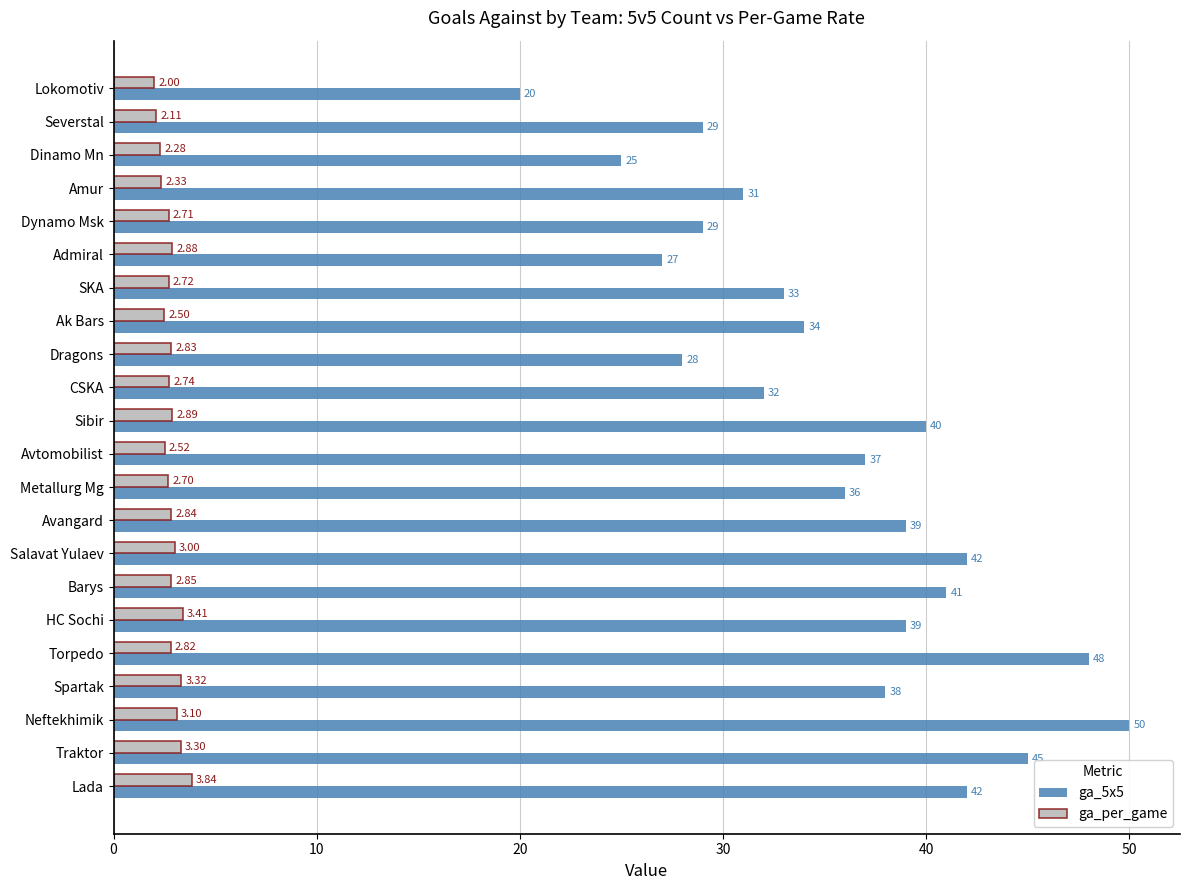

Which series has the largest total across all categories?

ga_5x5